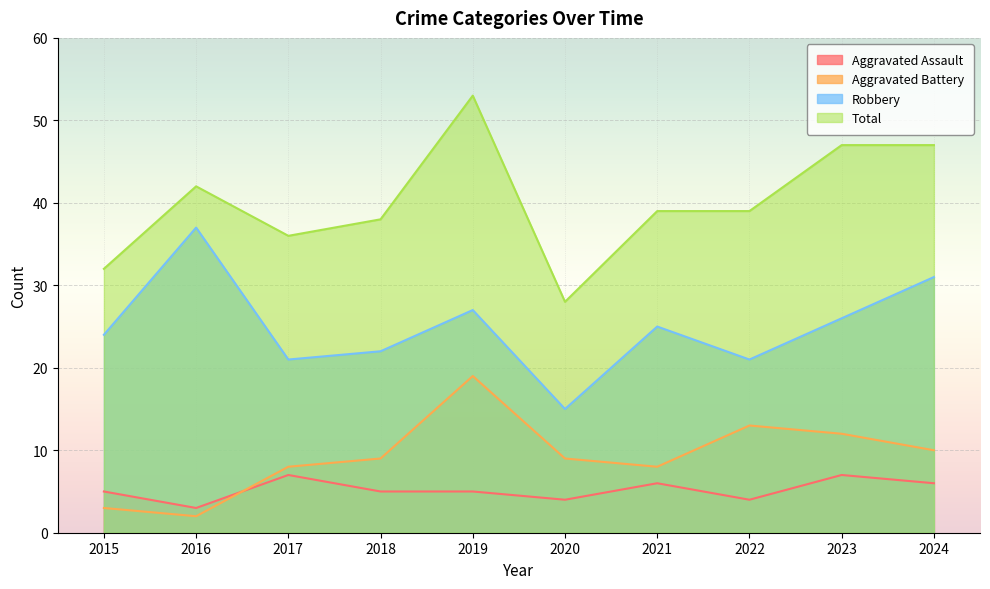

How many data points in Aggravated Battery are above 9?

4